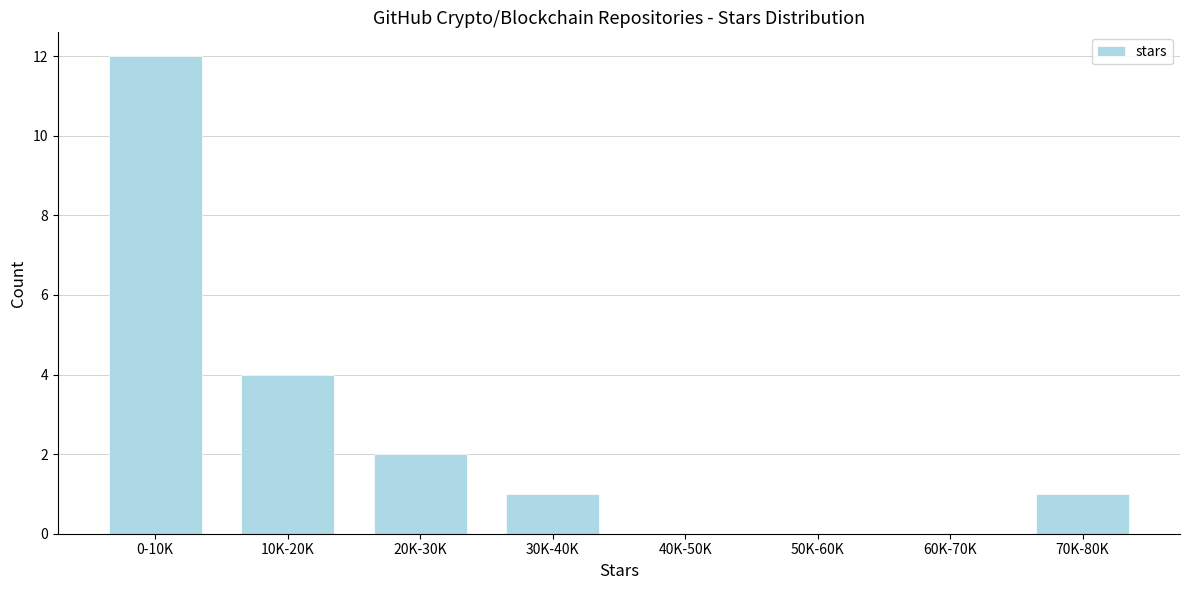

Reading right to left, extract all data points from this chart.

70K-80K=1	60K-70K=0	50K-60K=0	40K-50K=0	30K-40K=1	20K-30K=2	10K-20K=4	0-10K=12